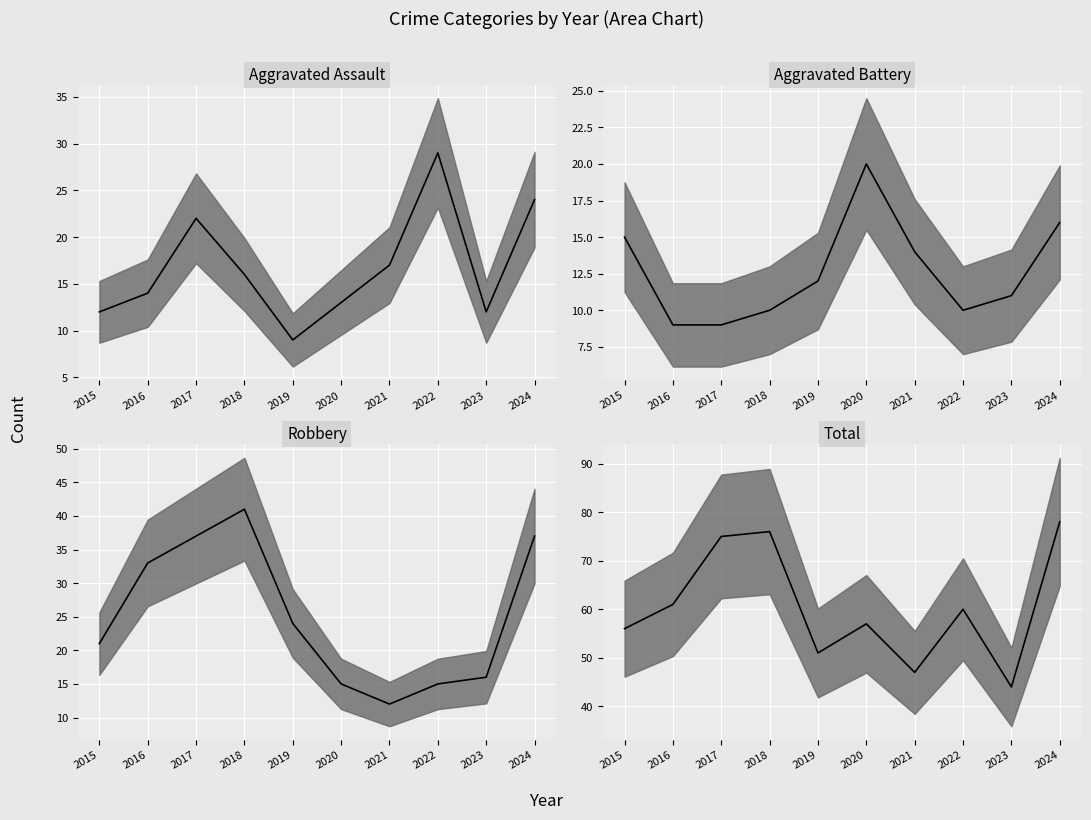

Count the number of data series in this chart.

4